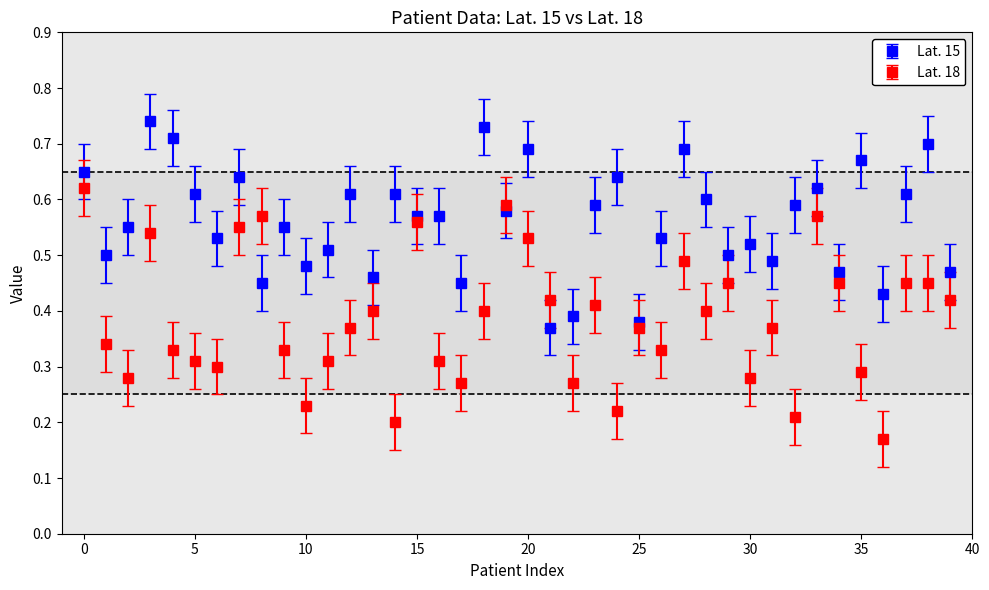

Which series has the largest total across all categories?

Lat. 15